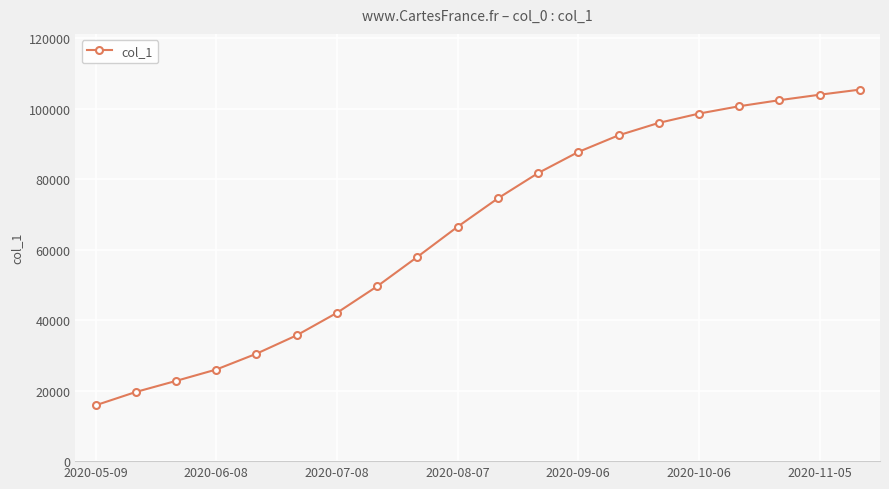

How many categories are shown in the chart?

20